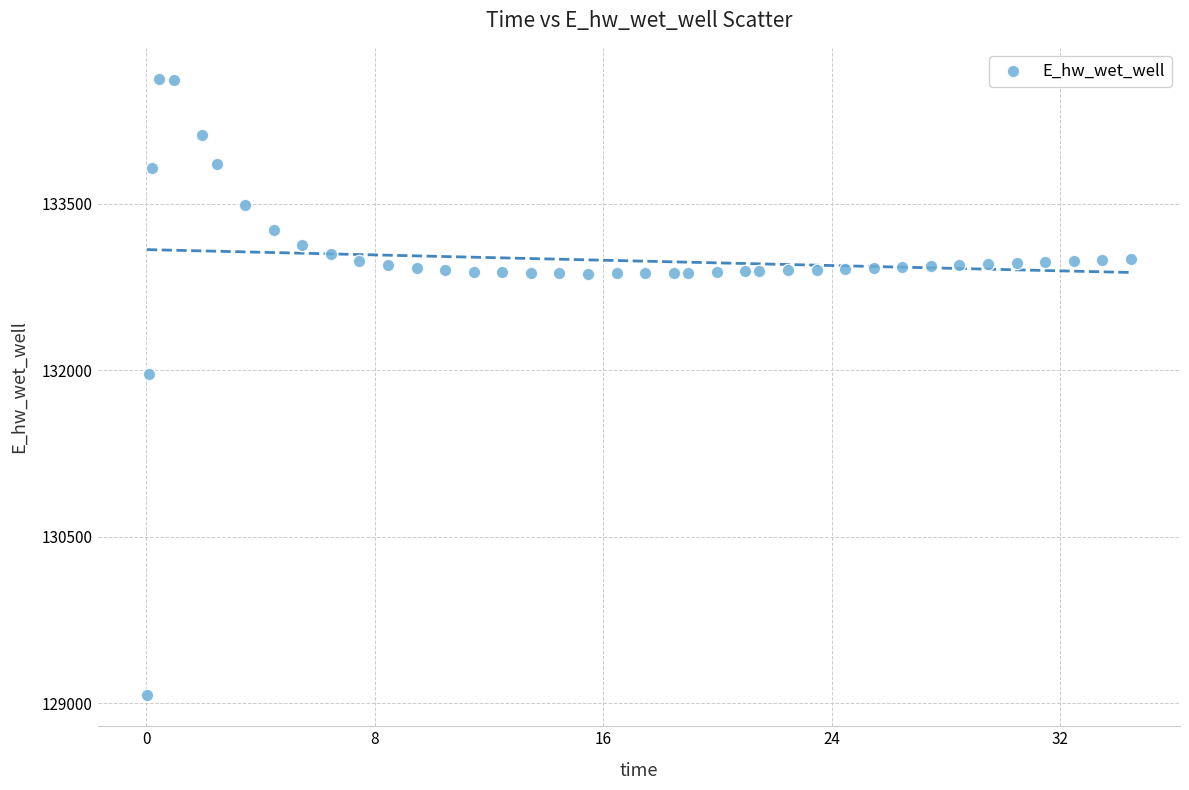

What Y value in the scatter plot is closest to 131849?

131970.0